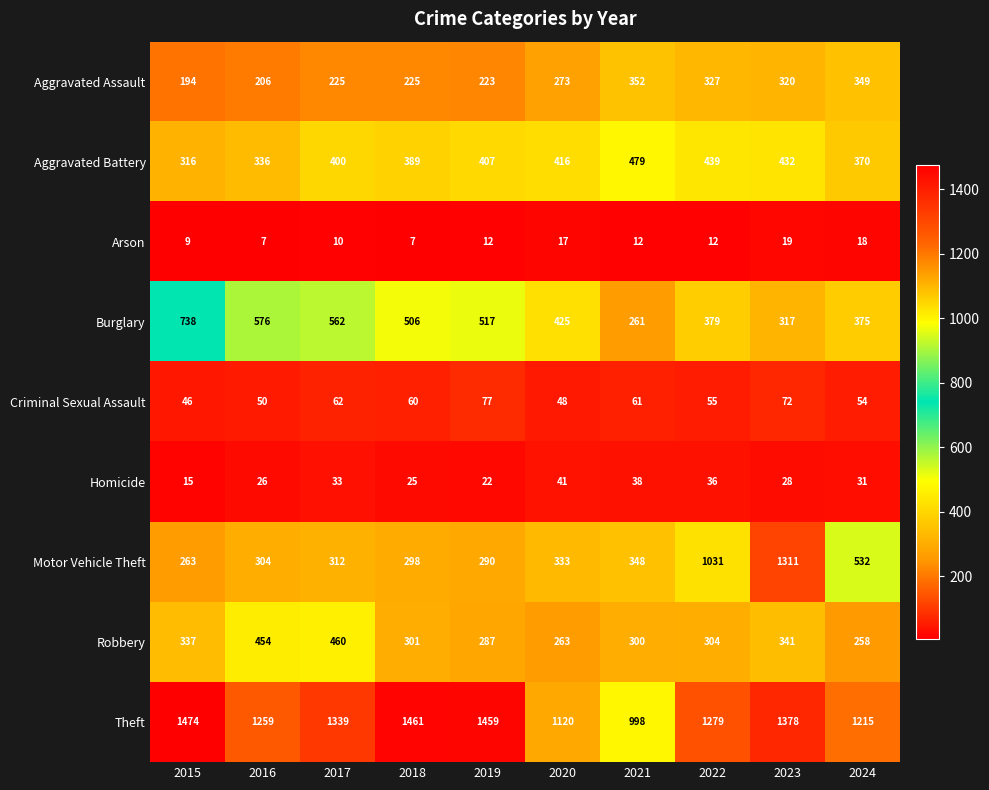

What is the sum of all Robbery values?

3305